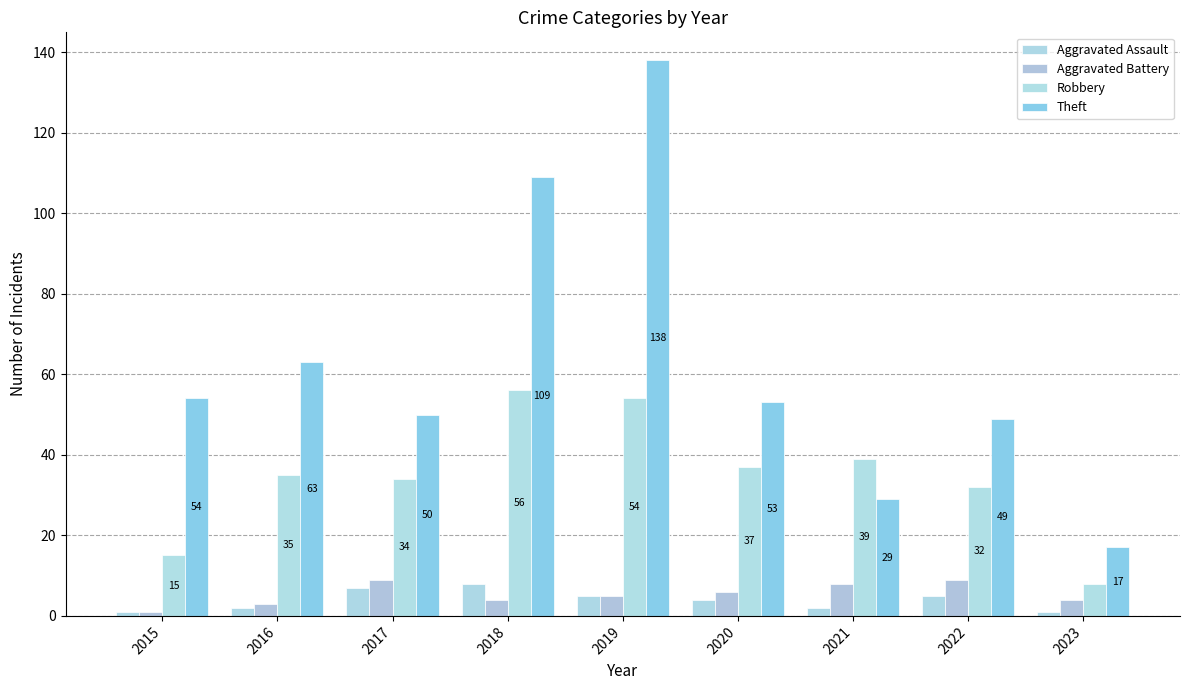

At how many categories does at least one series exceed 5?

9